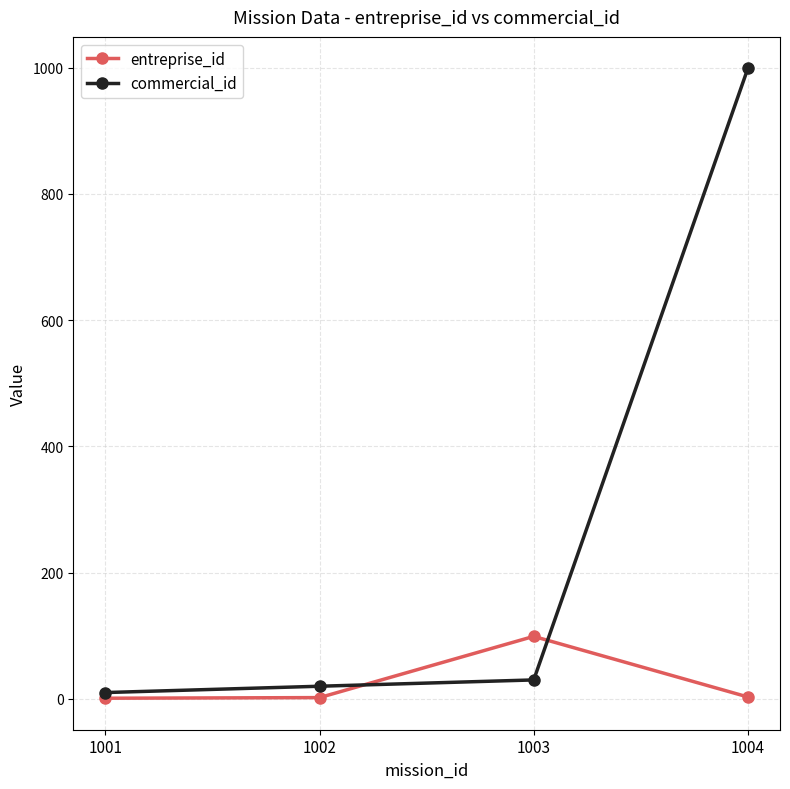

At which category is the sum across all series the highest?

1004